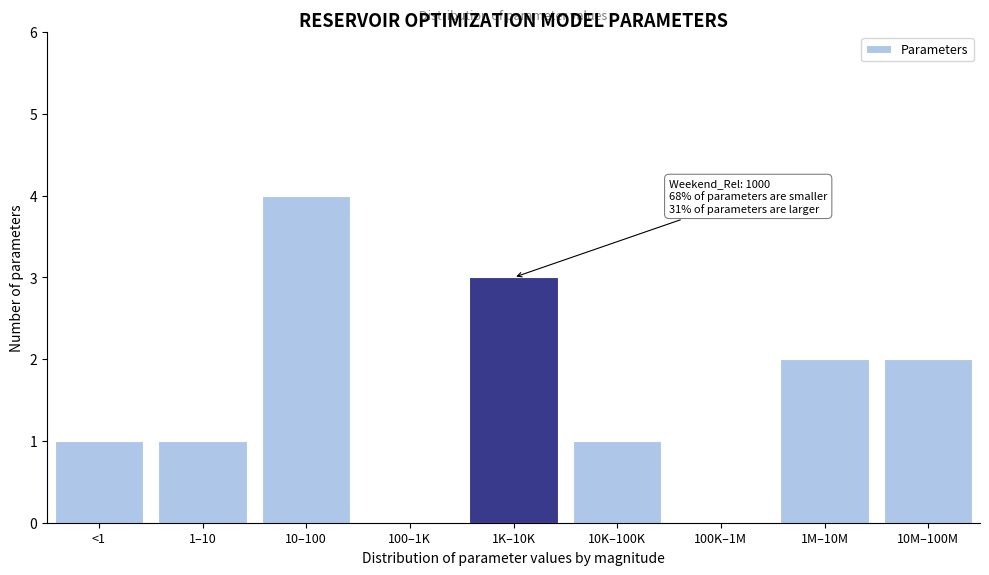

Reading left to right, what are all the values shown in this chart?

<1=1	1–10=1	10–100=4	100–1K=0	1K–10K=3	10K–100K=1	100K–1M=0	1M–10M=2	10M–100M=2